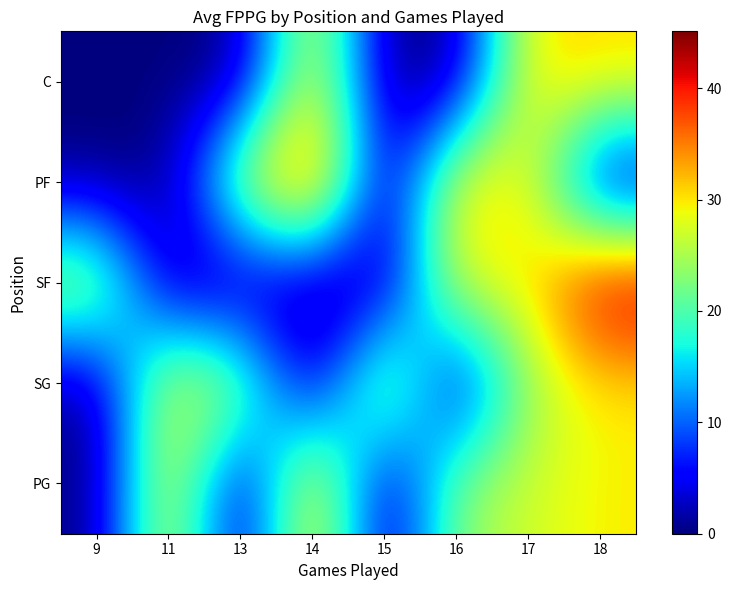

Reading left to right, transcribe all the data shown in this chart.

PG: 9=0.0	11=30.5	13=0.0	14=33.6	15=0.0	16=23.9	17=27.1	18=29.6
SG: 9=0.0	11=28.9	13=25.5	14=0.0	15=30.0	16=0.0	17=24.9	18=29.6
SF: 9=28.1	11=0.0	13=0.0	14=0.0	15=0.0	16=29.6	17=29.6	18=45.1
PF: 9=0.0	11=0.0	13=27.3	14=40.4	15=0.0	16=30.9	17=29.8	18=0.0
C: 9=0.0	11=0.0	13=0.0	14=30.8	15=0.0	16=0.0	17=30.7	18=30.9